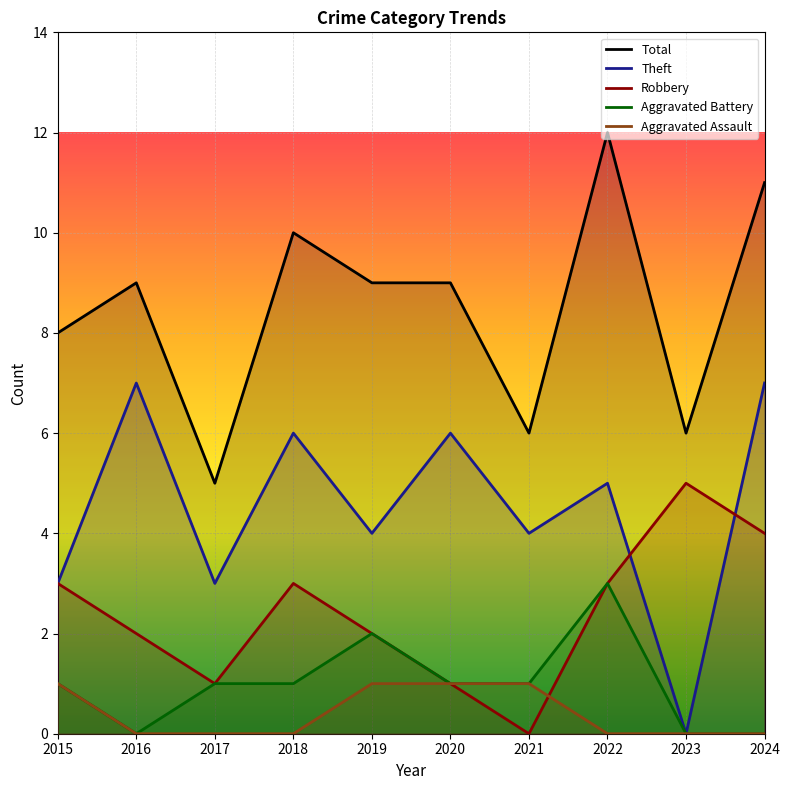

List the labels in order of Total value, smallest first.

2017, 2021, 2023, 2015, 2016, 2019, 2020, 2018, 2024, 2022